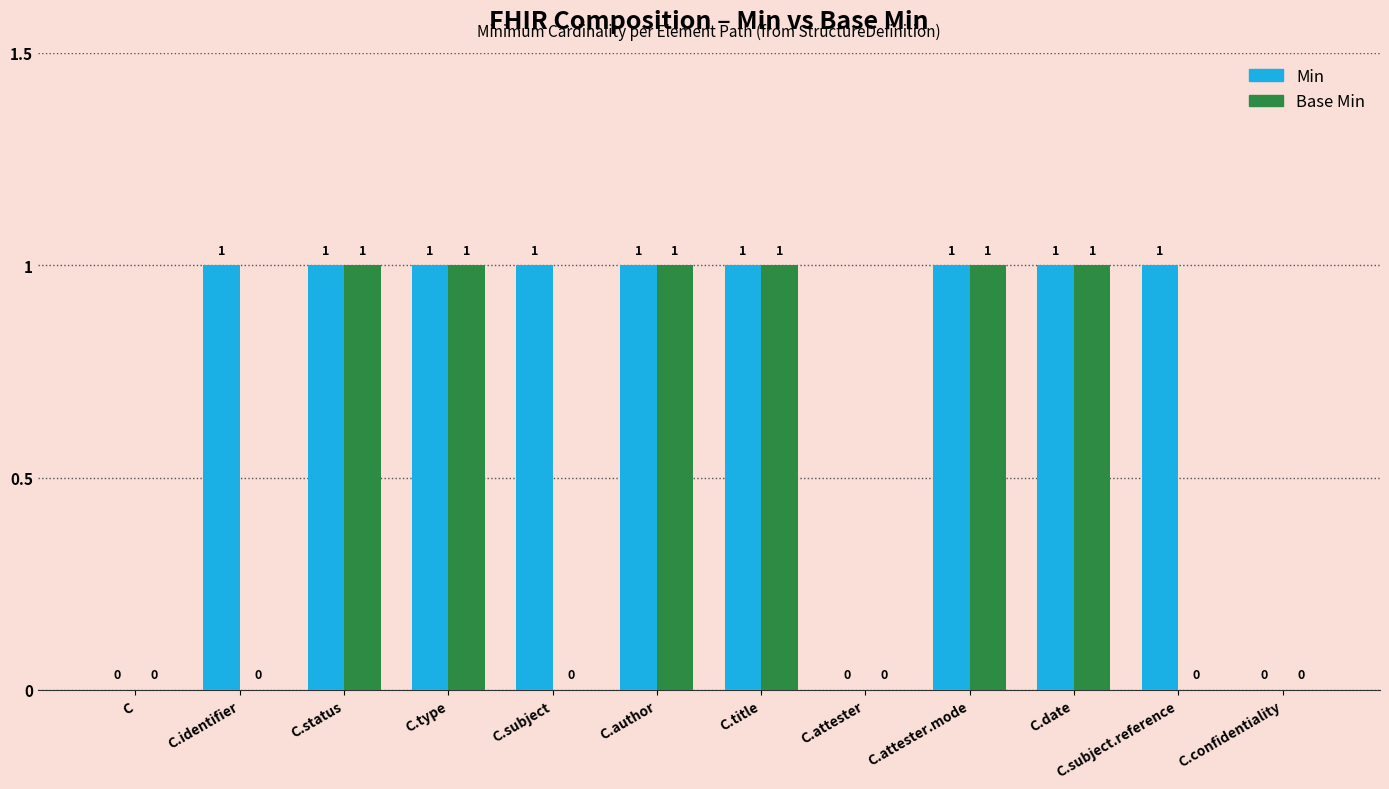

Is it true that Base Min equals 1 at C.date?

True